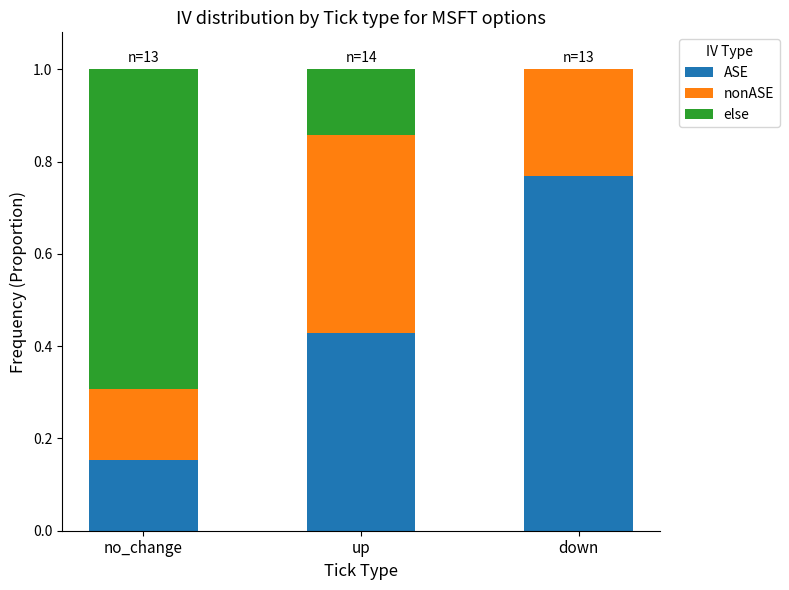

True or false: ASE has a value of 0.3 at down.

False